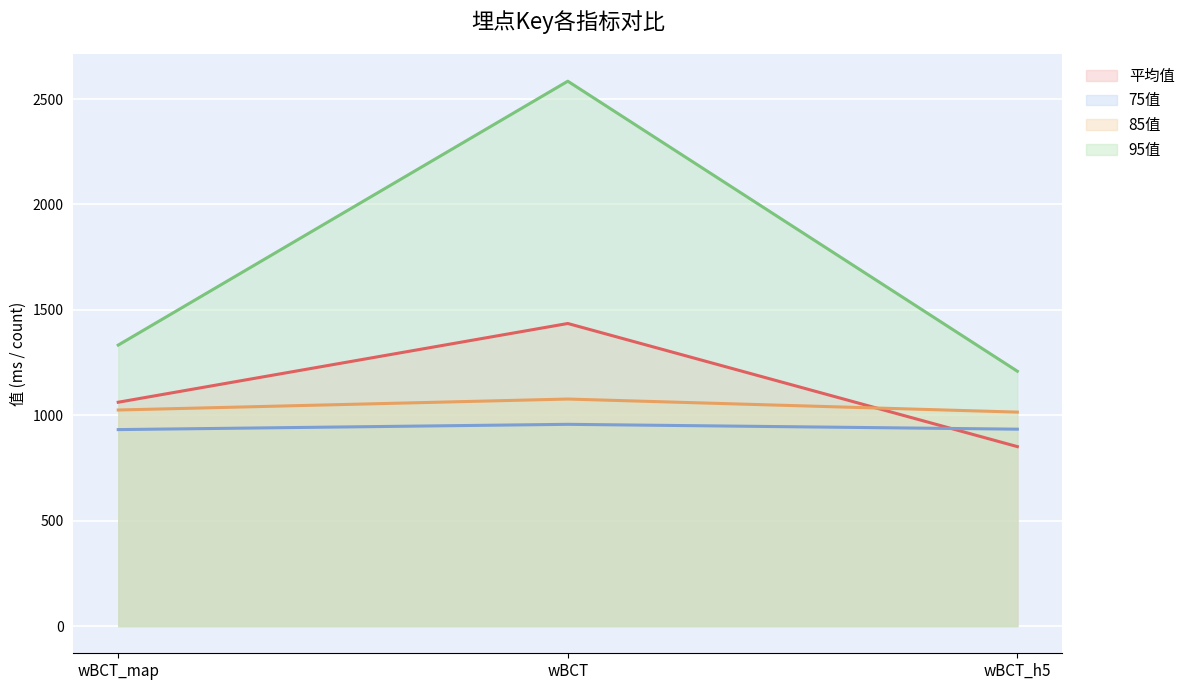

How many lines are shown in the chart?

4